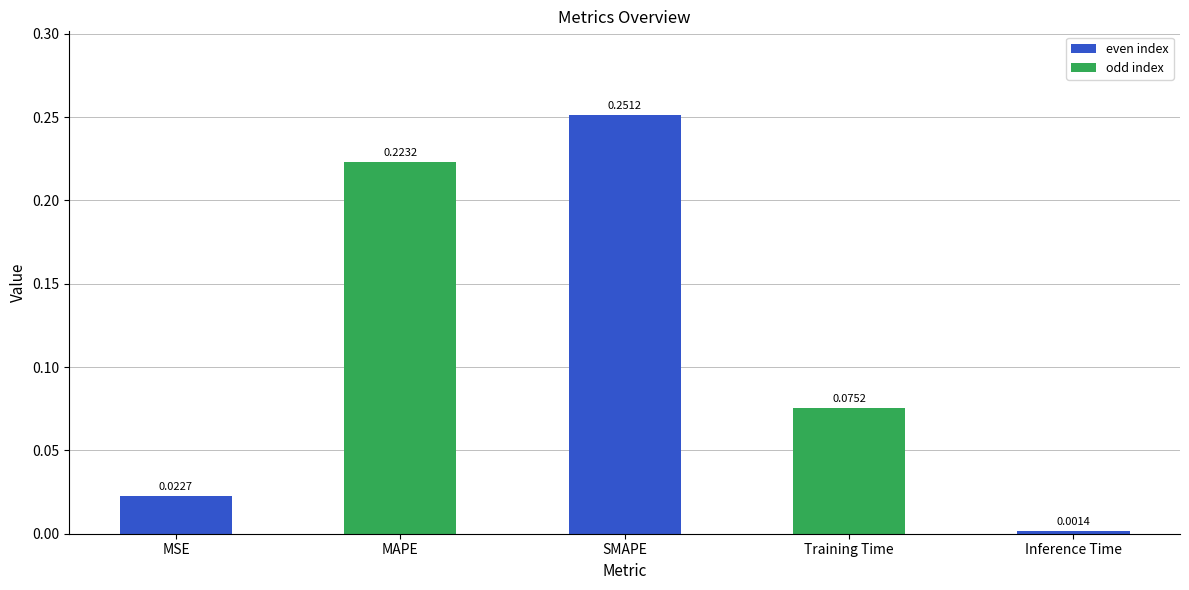

Rank the categories by value from highest to lowest.

SMAPE, MAPE, Training Time, MSE, Inference Time